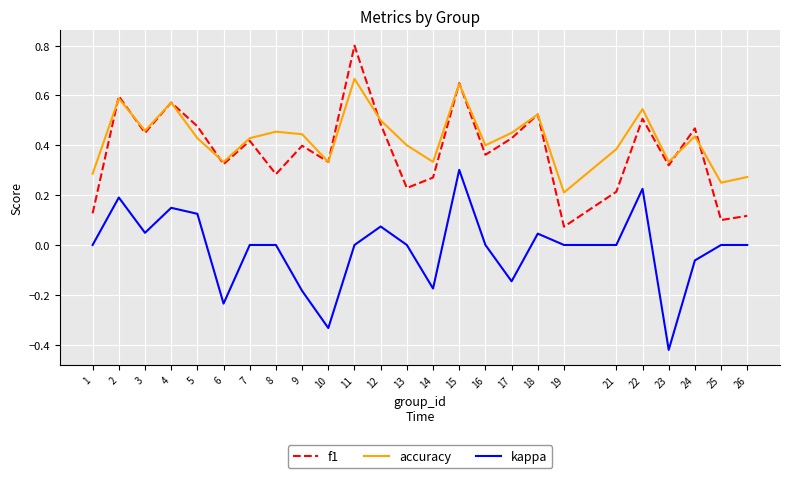

At which label does accuracy reach its minimum?

19